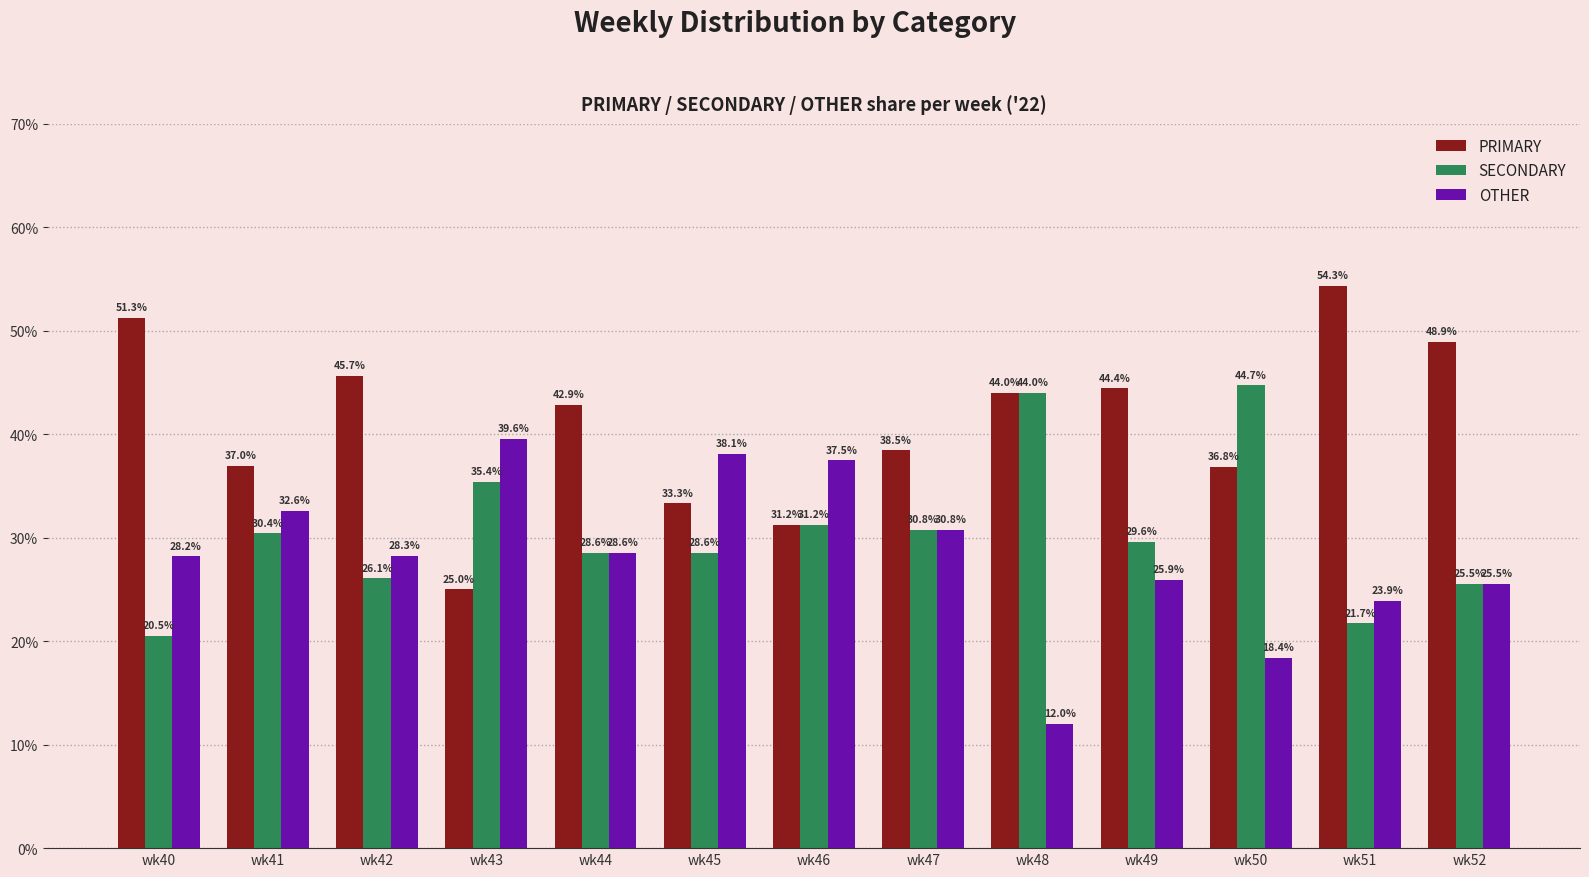

At wk51, list the series in order from smallest to largest.

SECONDARY, OTHER, PRIMARY